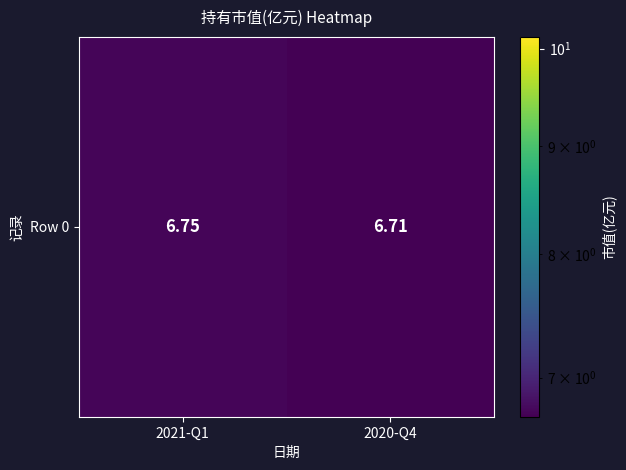

What is the sum of all values?

13.5